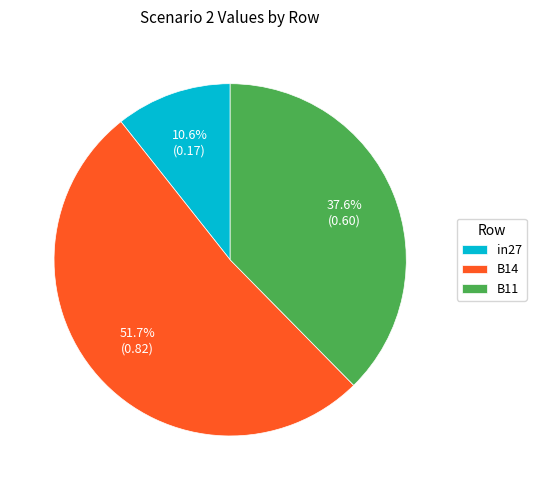

Which category accounts for the majority?

B14